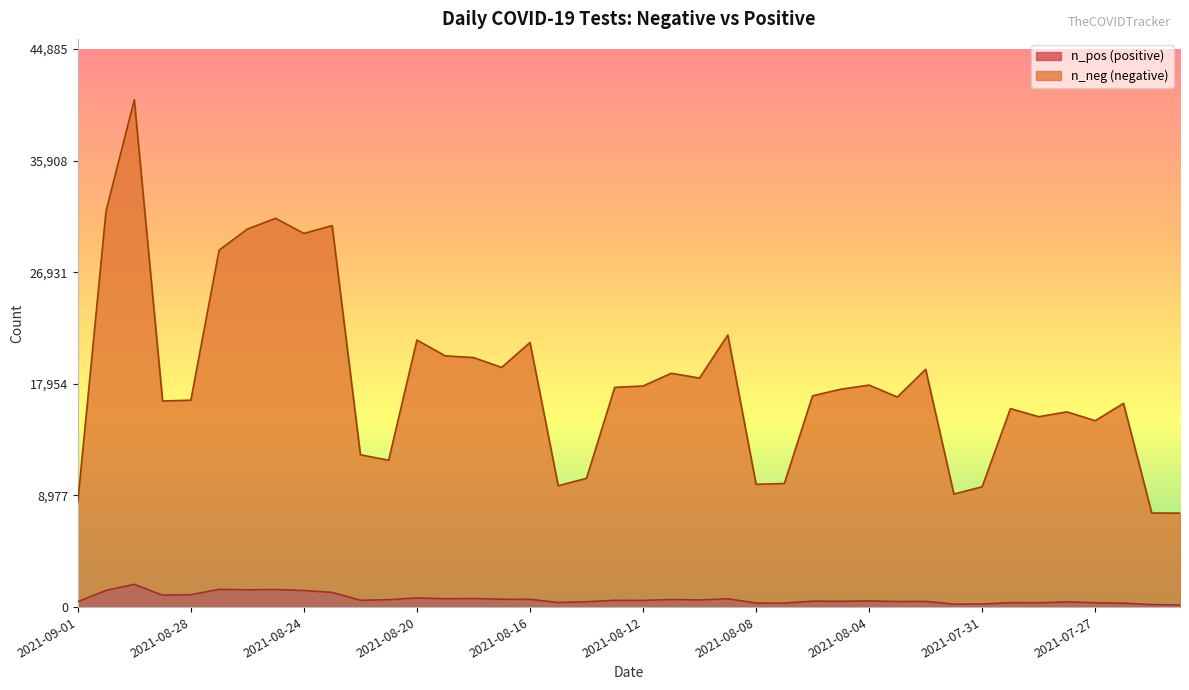

What is the maximum value for n_pos?

1832